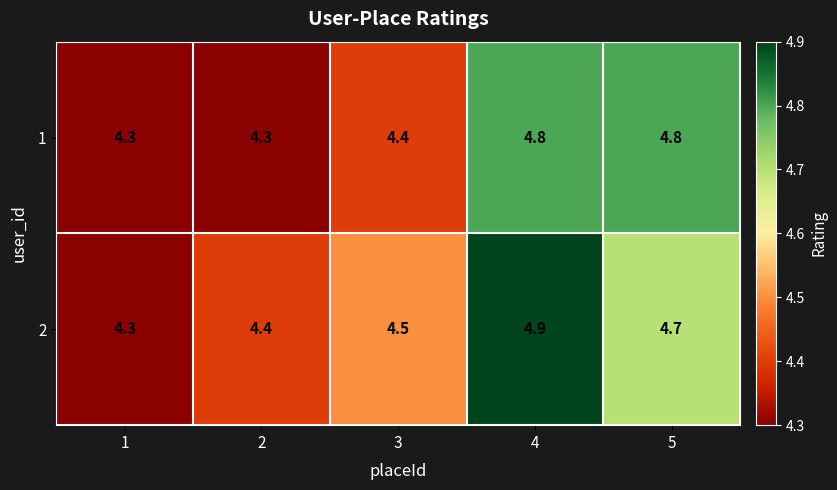

The value of 1 at 4 is 3.3. True or false?

False